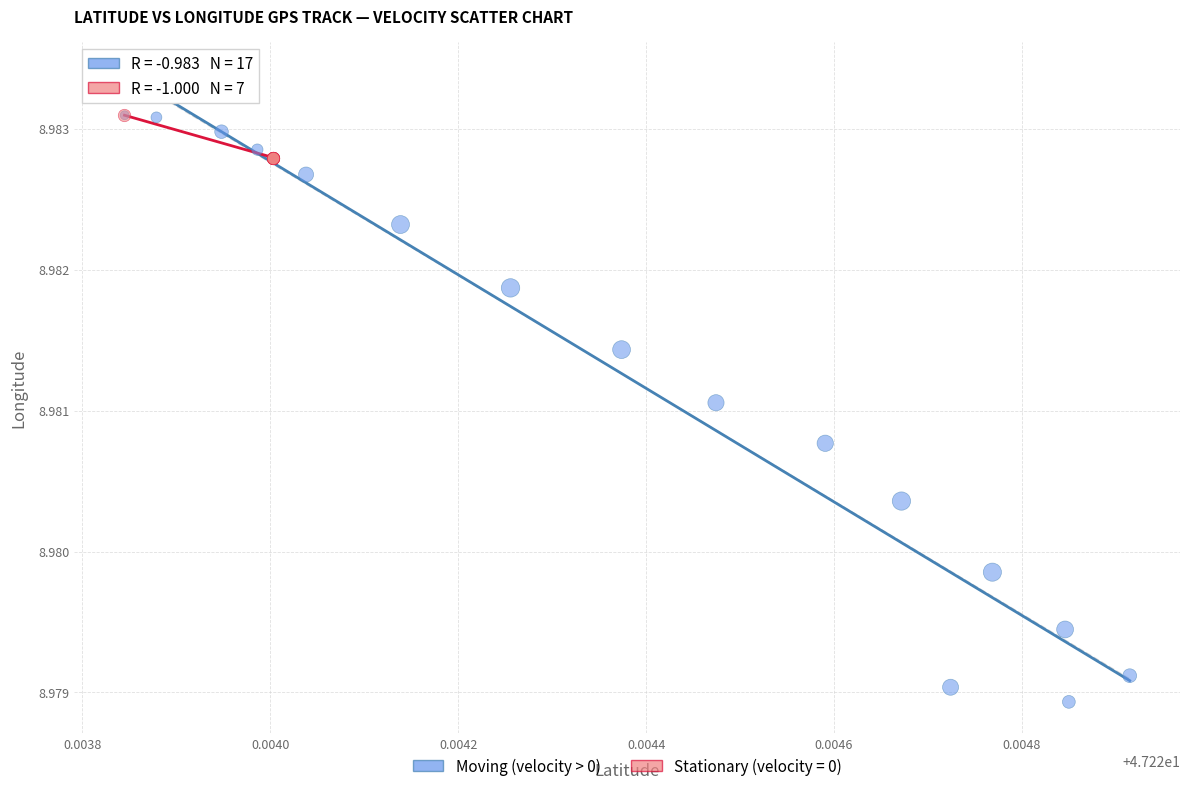

Which series has the widest spread of Y values?

Moving (velocity > 0)